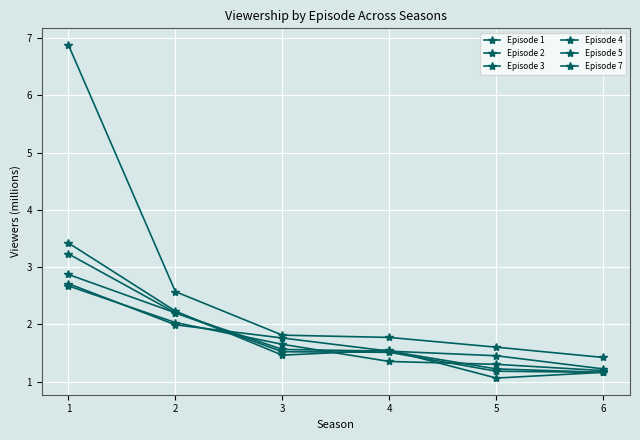

Count the number of data series in this chart.

6